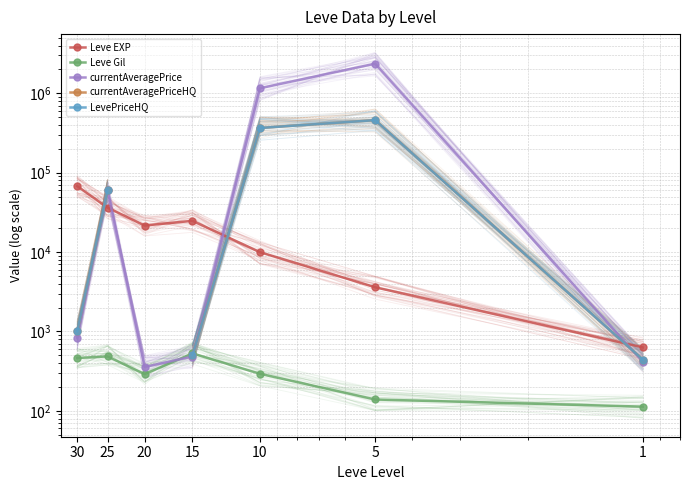

What is the approximate value of currentAveragePrice at 5?

2367799.8